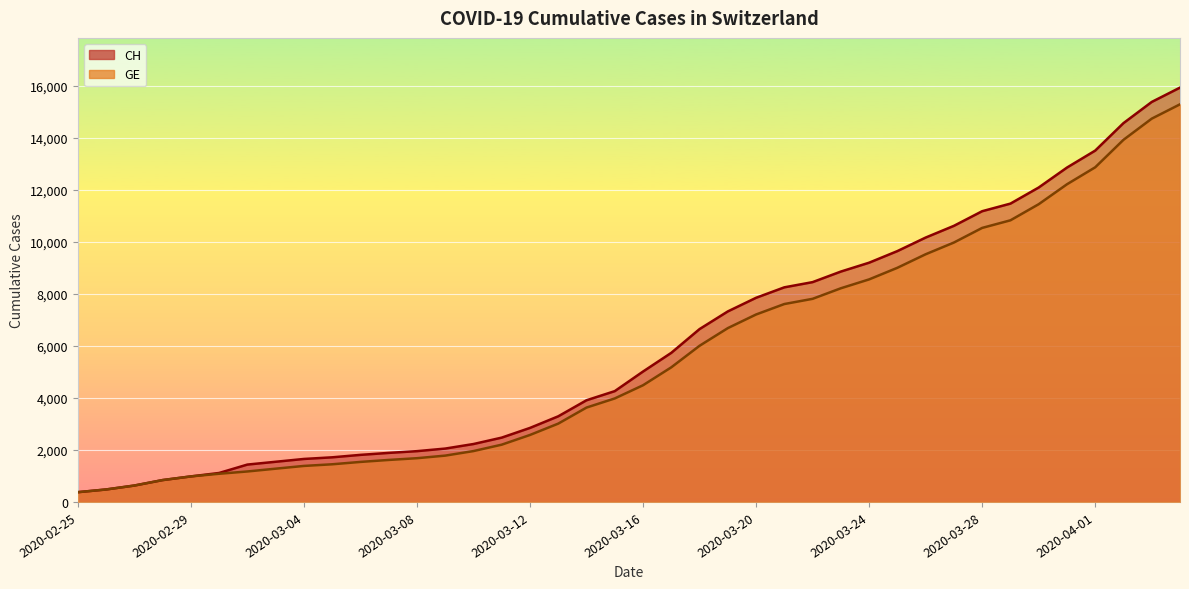

The value of CH at 2020-02-27 is 630. True or false?

True